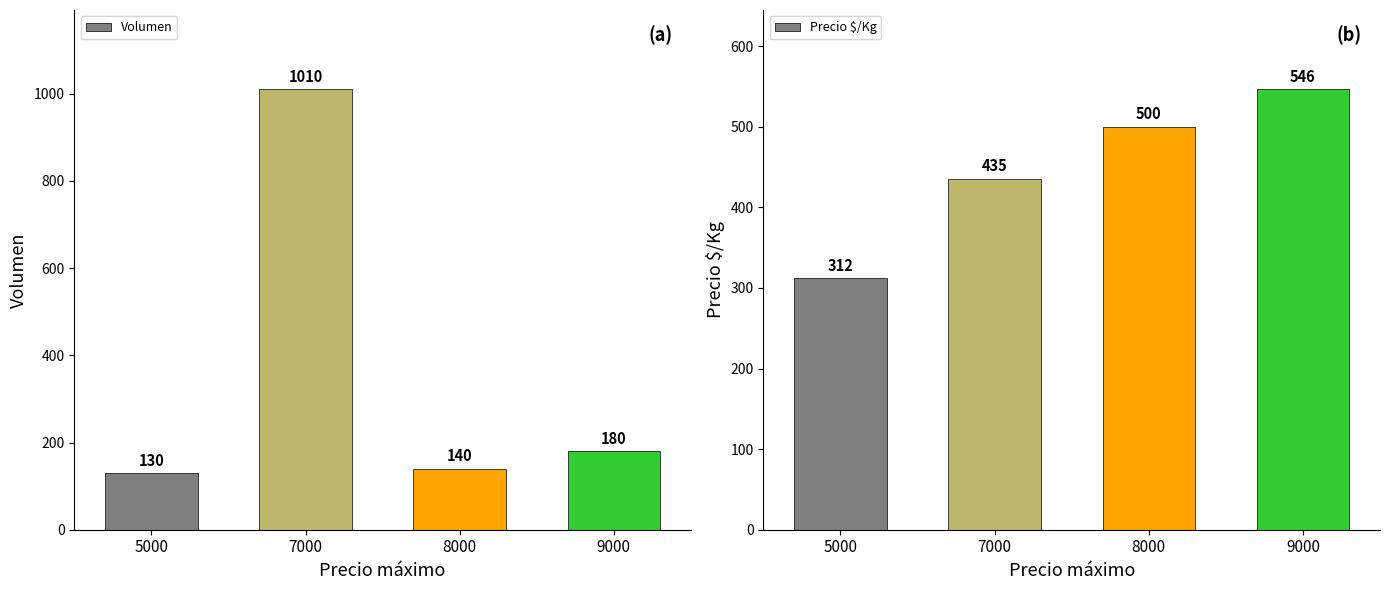

What is the value of the Precio $/Kg bar at the 1st from the left?

312.0